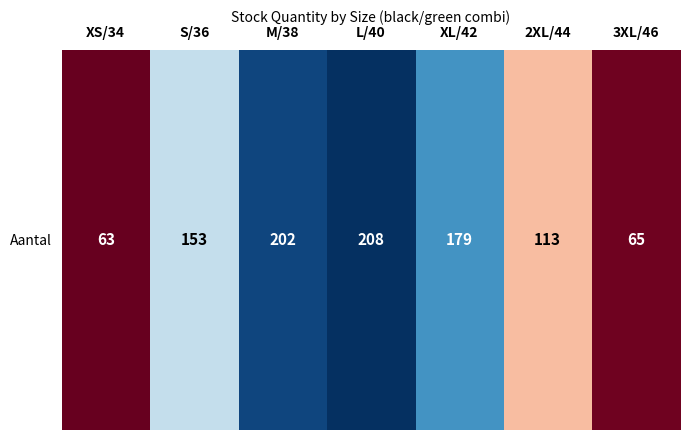

What is the sum of all values?

983